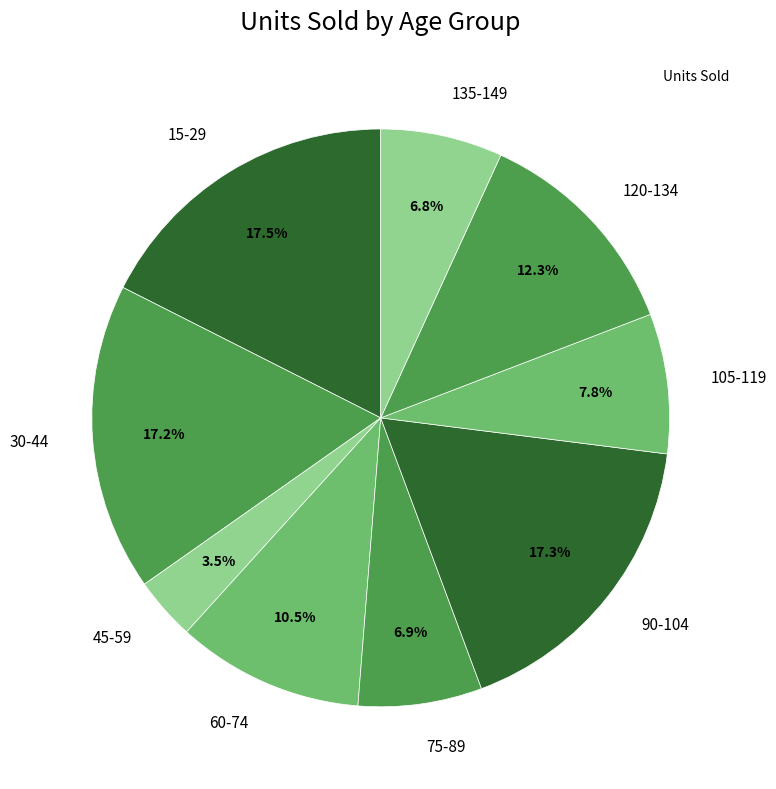

To the nearest percent, what is the average slice percentage?

11%